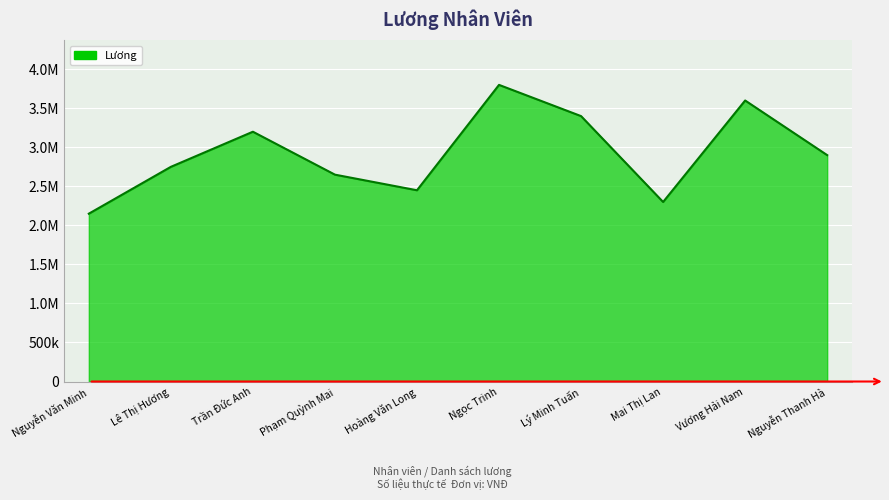

What is the approximate value at Trần Đức Anh, to the nearest 100?

3200000